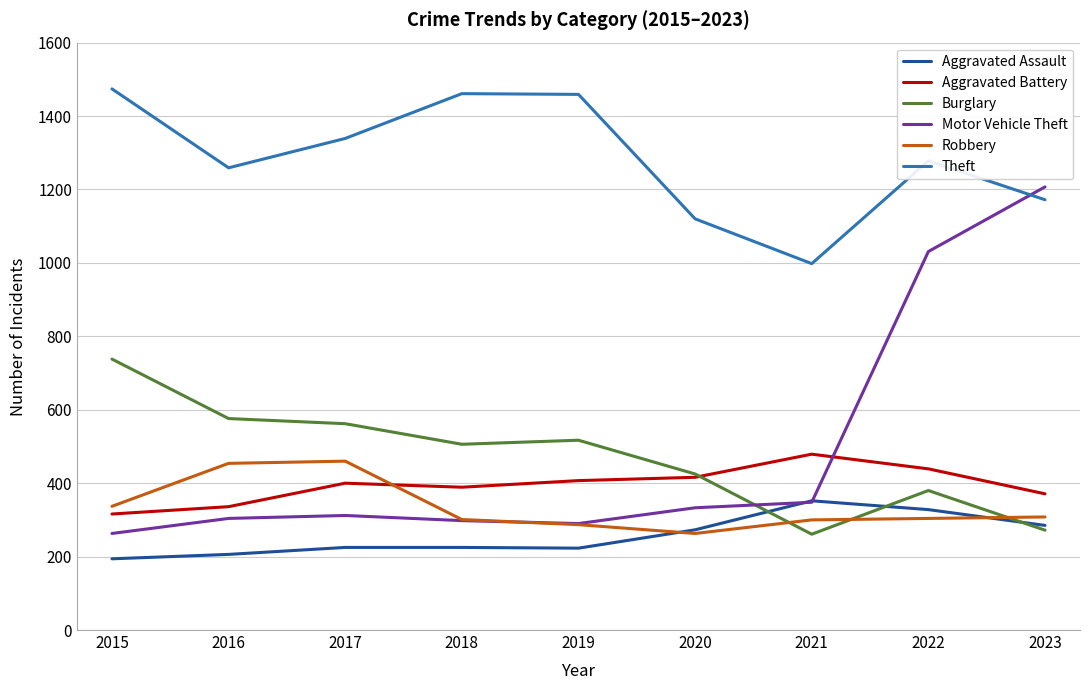

Is it true that Burglary equals 775 at 2018?

False